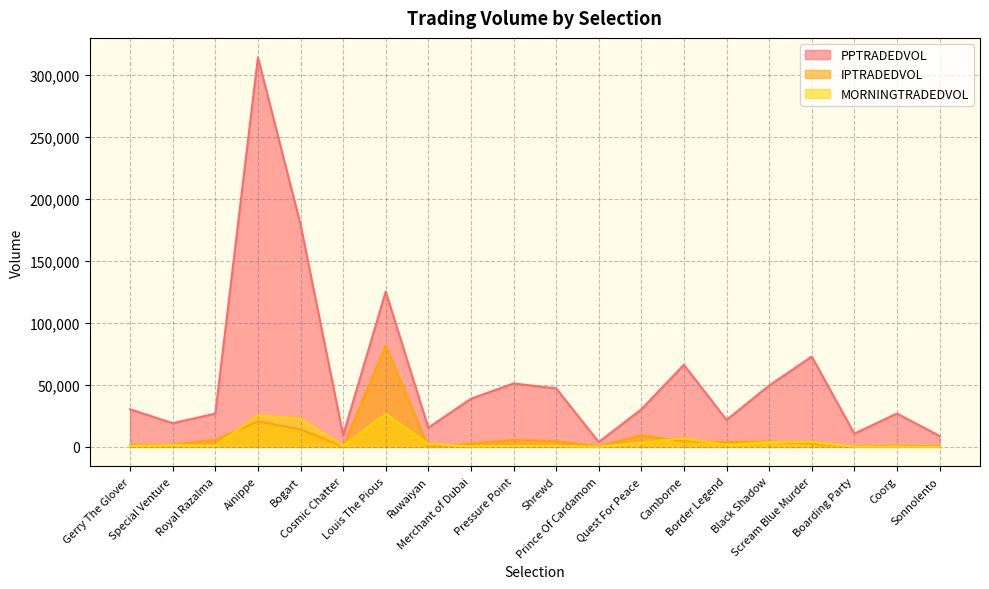

At how many categories does at least one series exceed 9185?

18